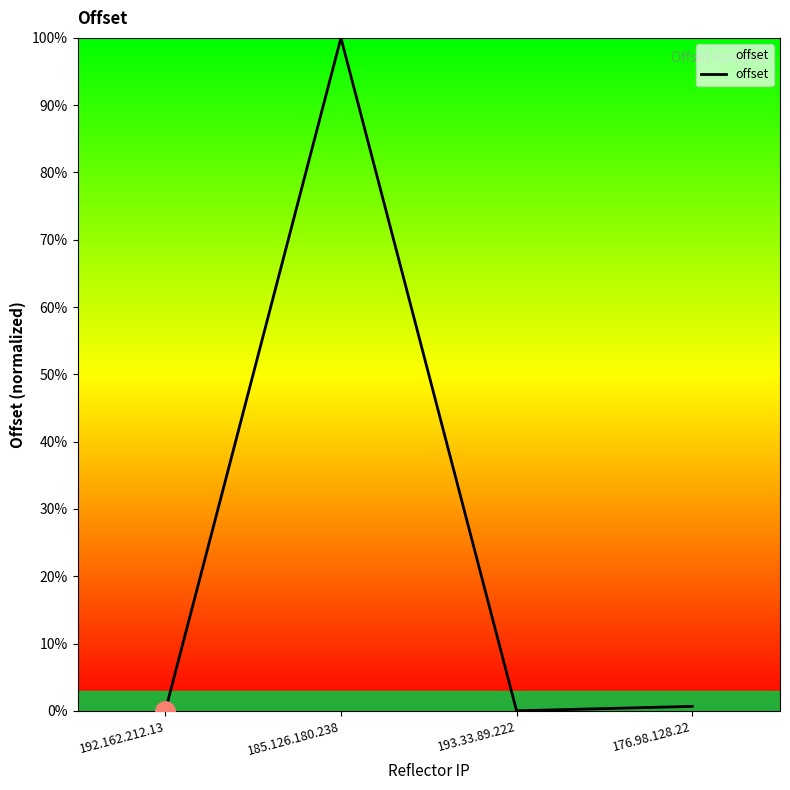

What is the average value?

0.3